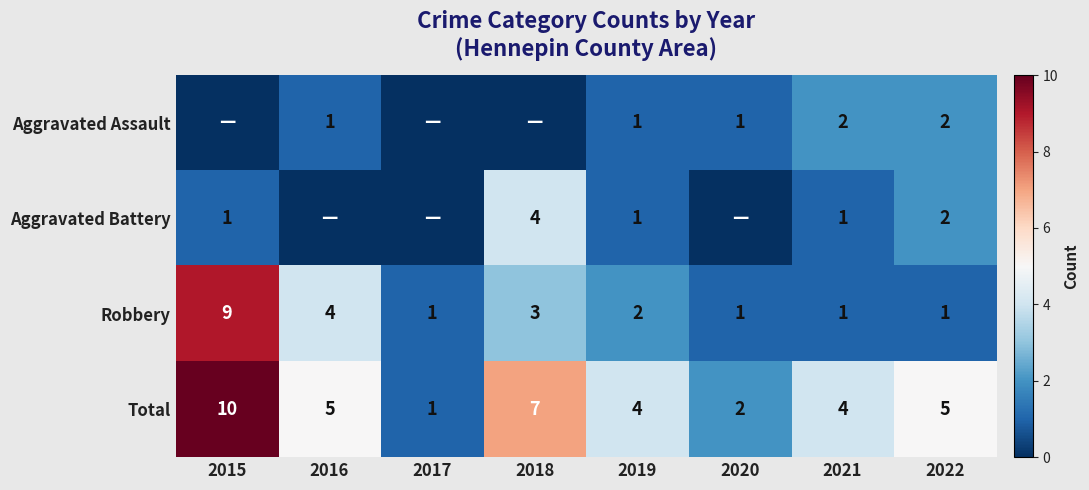

What is the greatest value displayed?

10